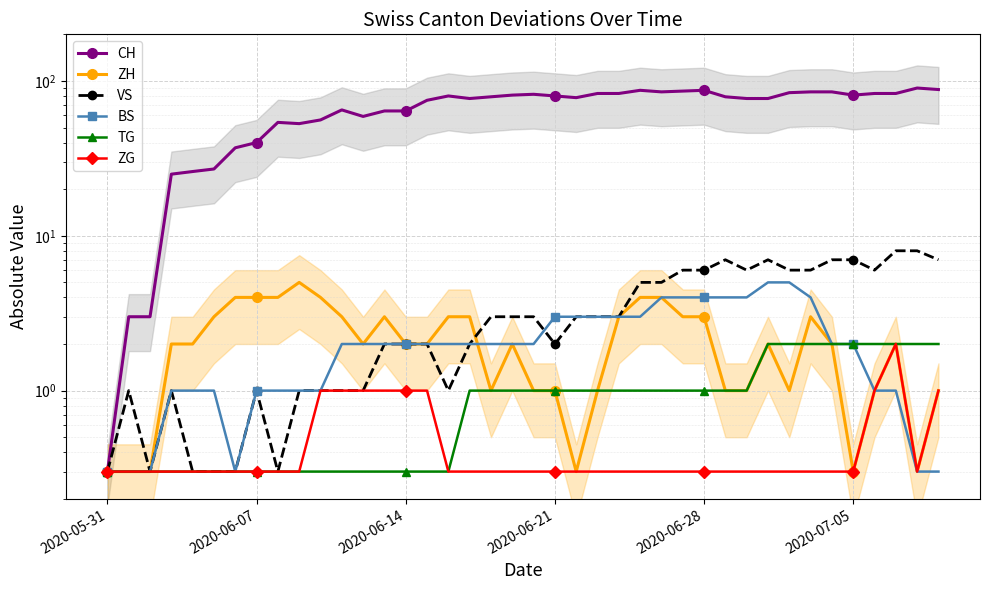

What is the lowest value of the ZG series?

0.3